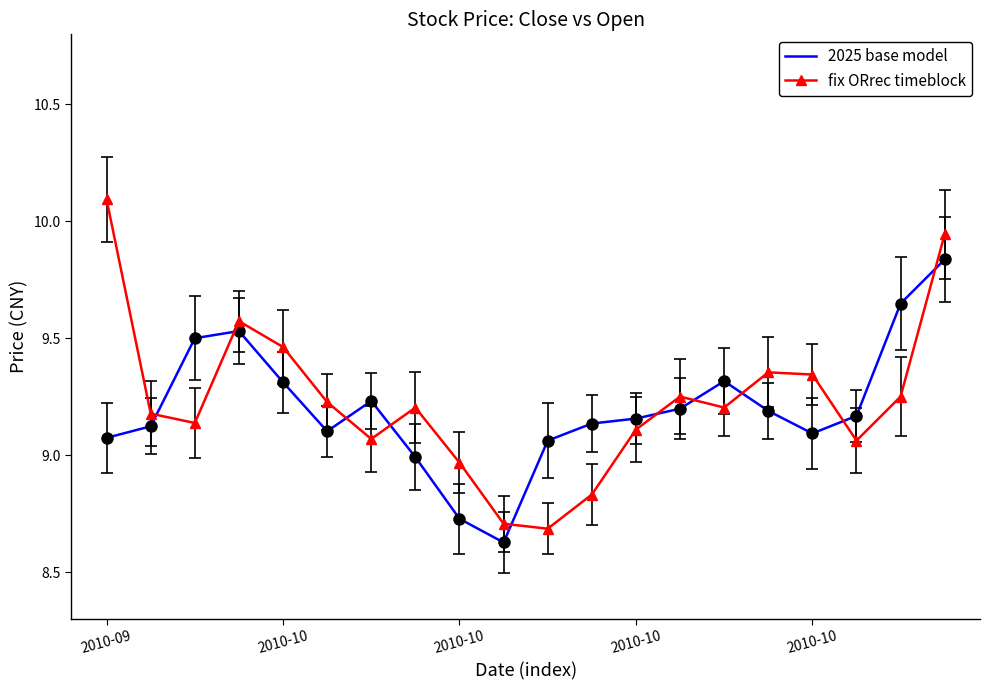

How many intersections are there between 2025 base model and fix ORrec timeblock?

10